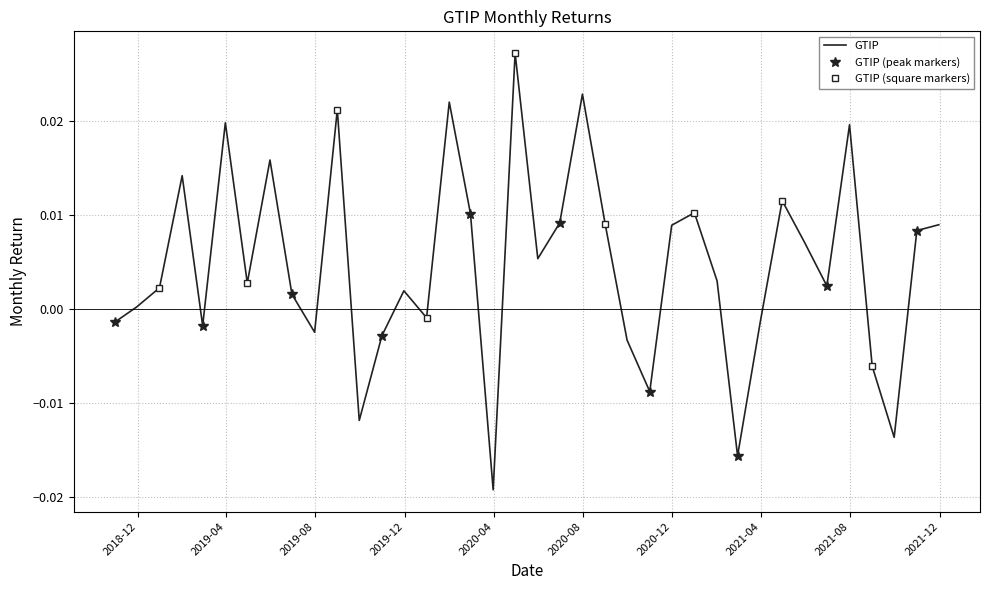

True or false: the data shows -0.0 at 2020-03-31.

True